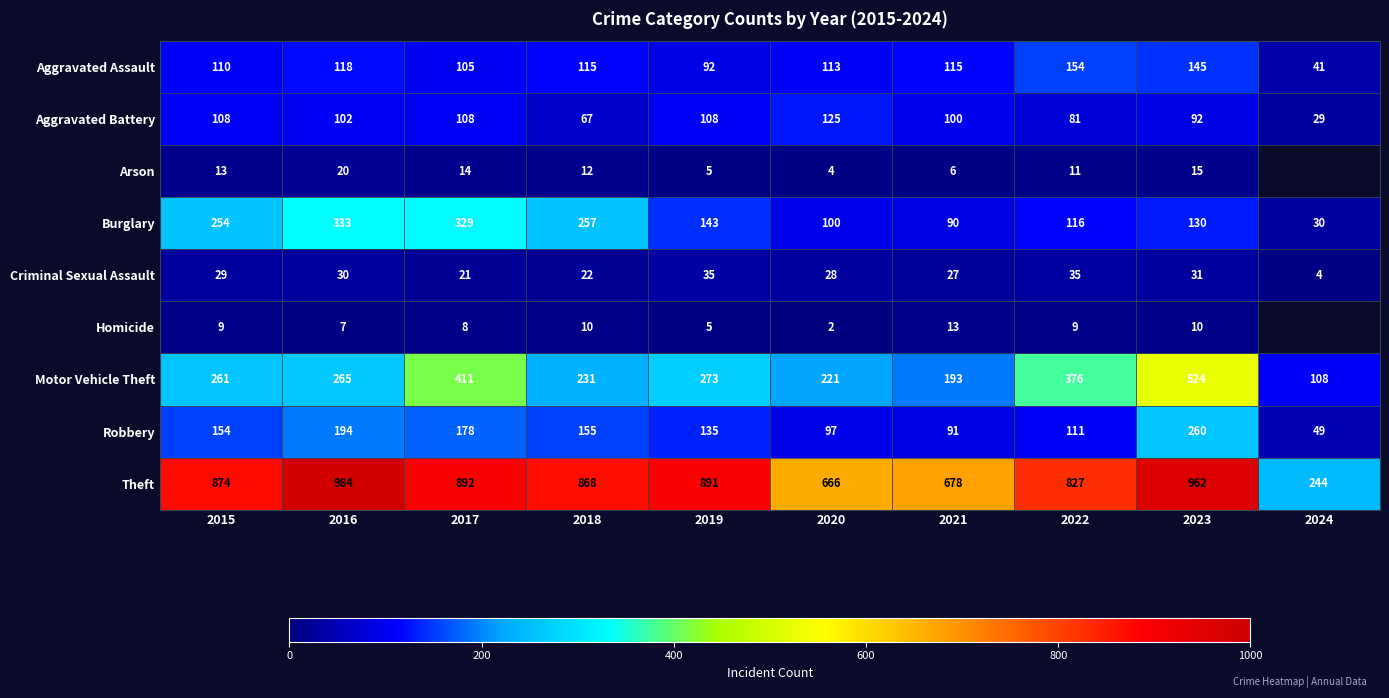

Which category has the highest value across all series?

2016